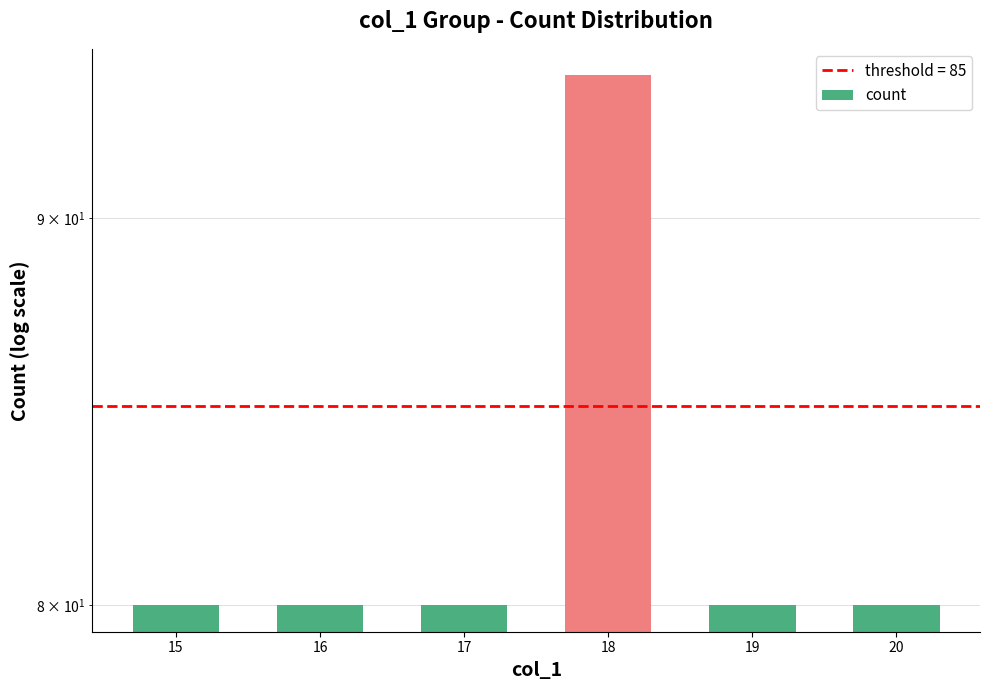

Reading right to left, extract all data points from this chart.

80	80	94	80	80	80